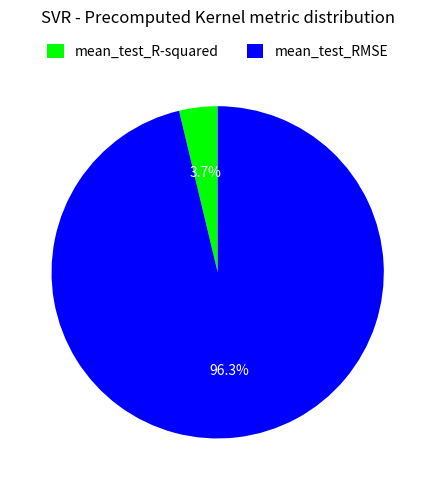

Which category has the smallest portion of the pie?

mean_test_R-squared